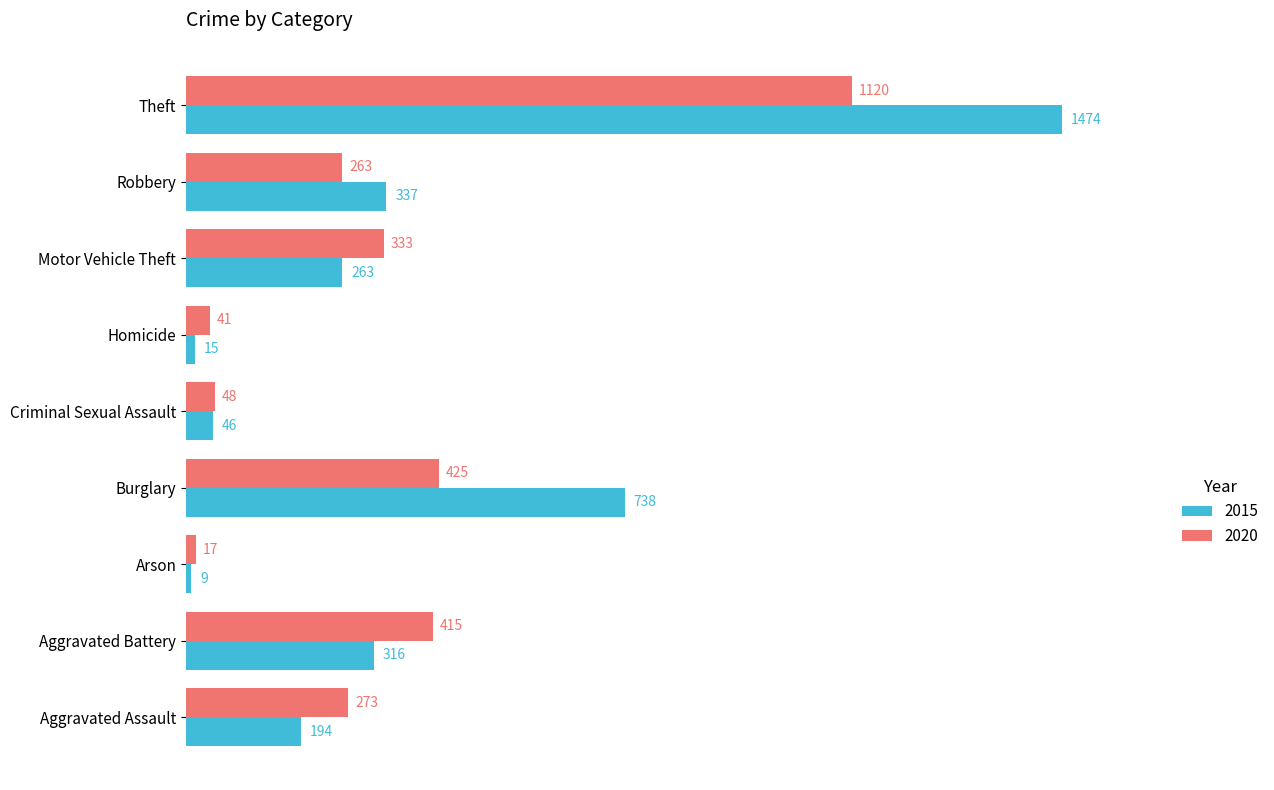

What is the difference between the highest and lowest values at Criminal Sexual Assault?

2